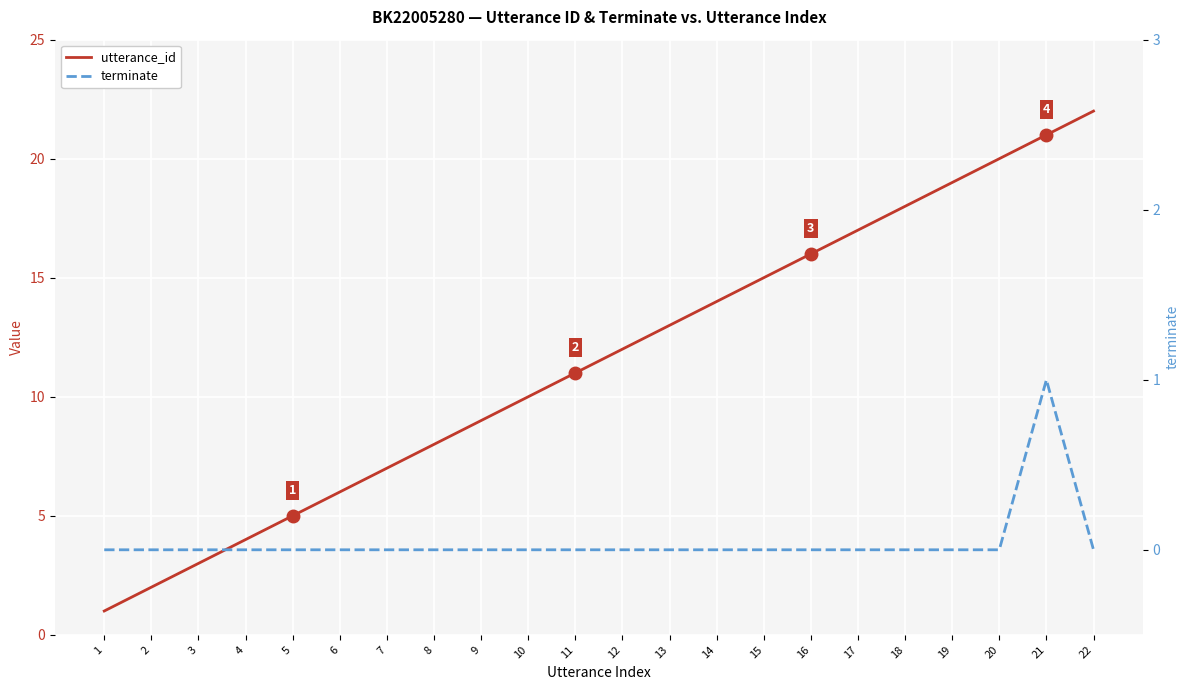

Rank the series at 9 from highest to lowest value.

utterance_id, terminate